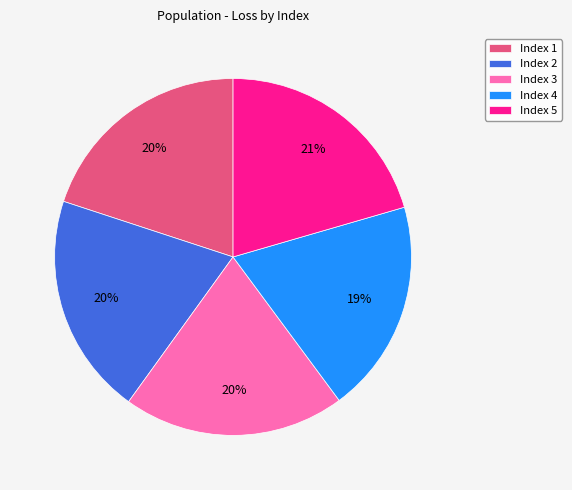

To the nearest percent, what is the average slice percentage?

20%